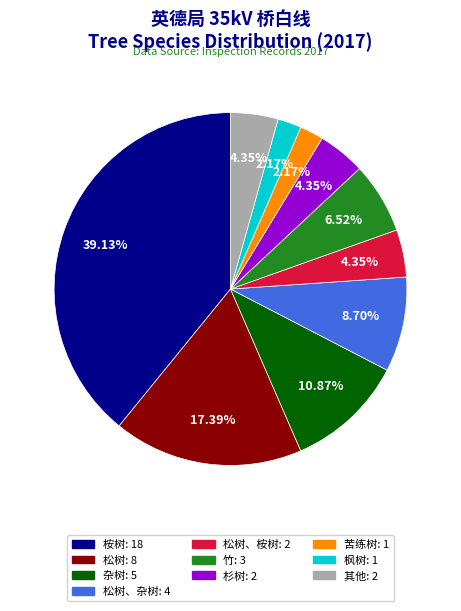

Does any single category account for the majority?

No